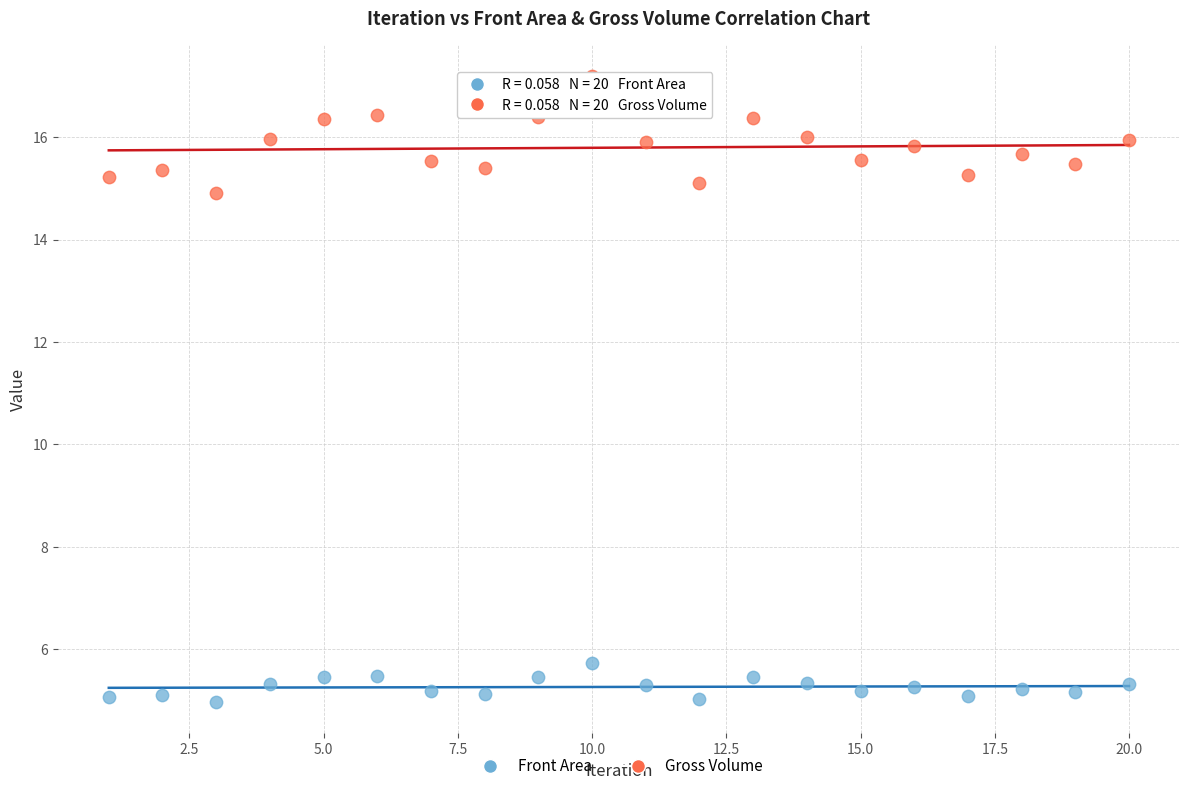

Across all series, what Y value is closest to 11?

14.9